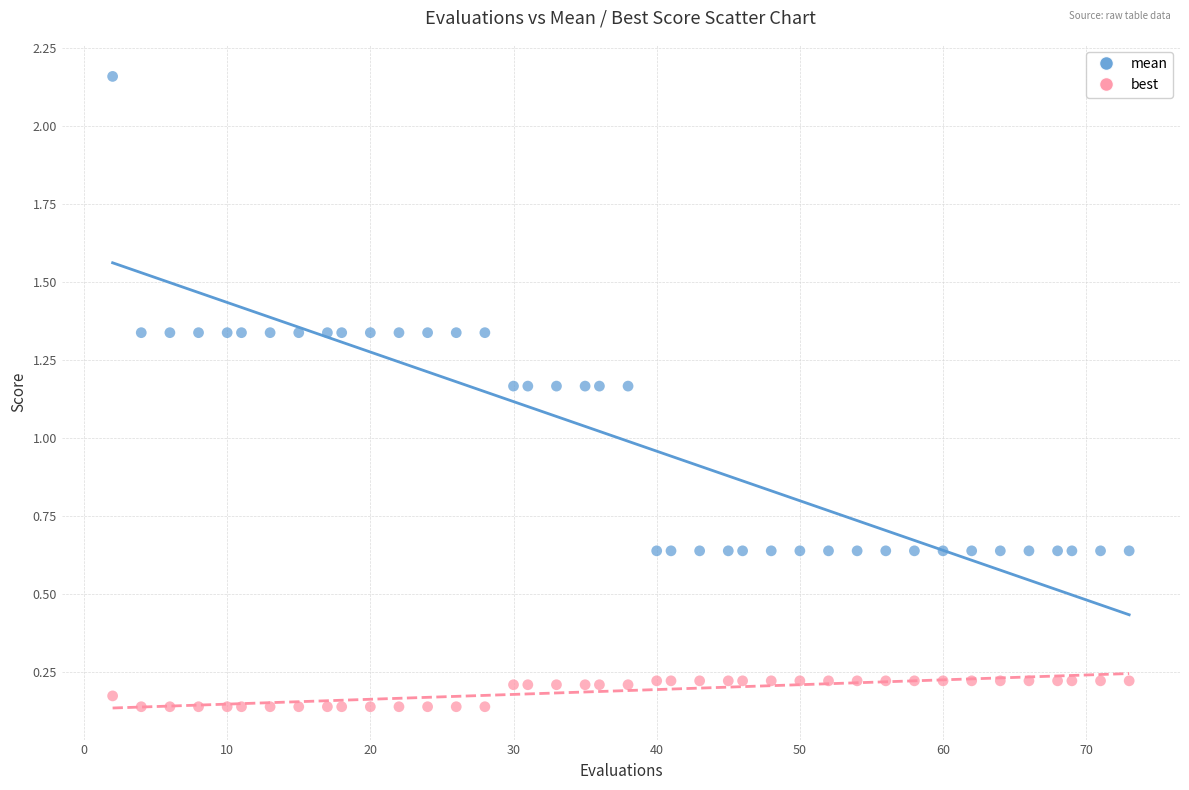

Across all data points, what is the range of Y values (max minus min)?

2.0